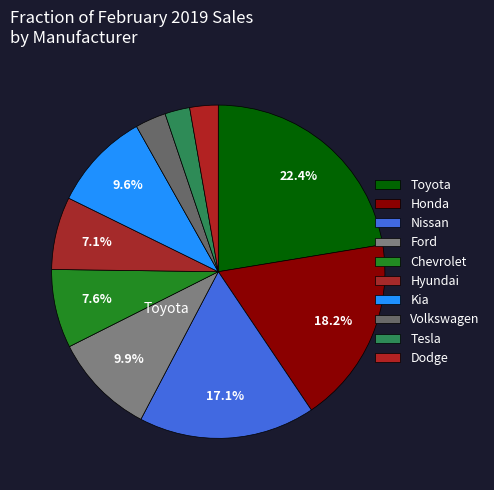

How many slices are in this pie chart?

10